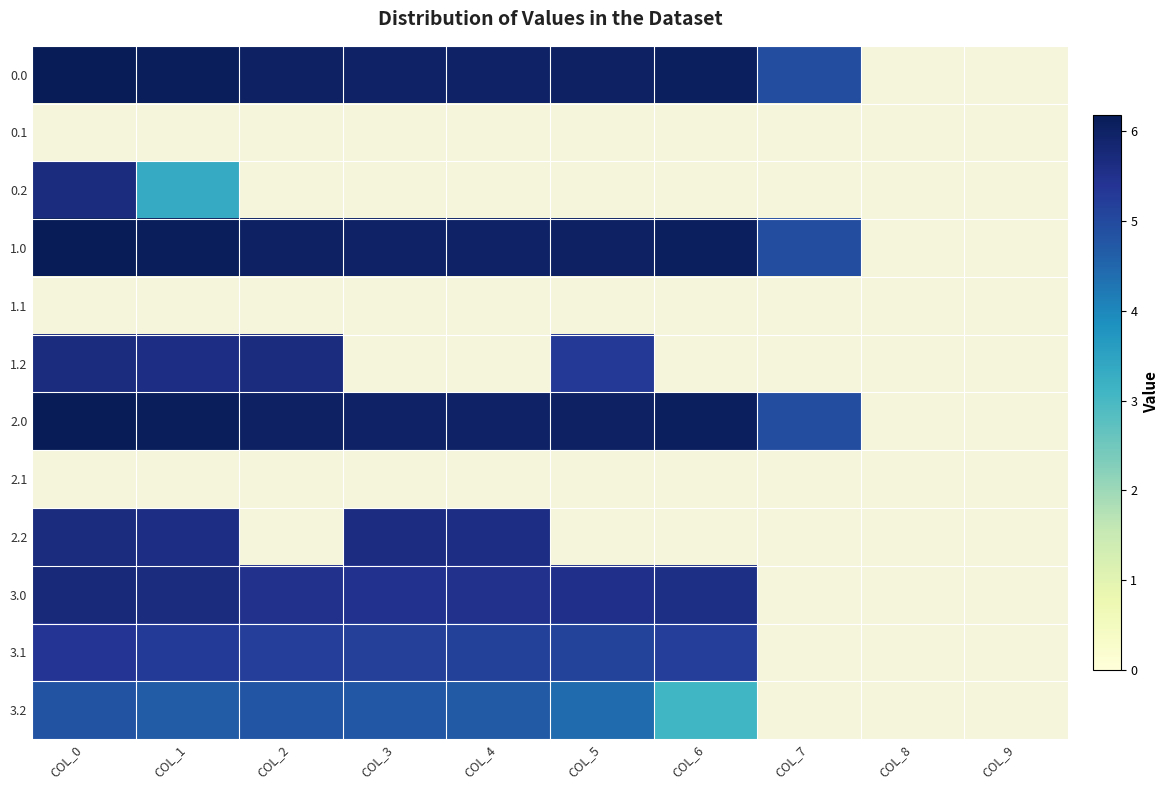

The value of 2.2 at COL_3 is 5.6. True or false?

True